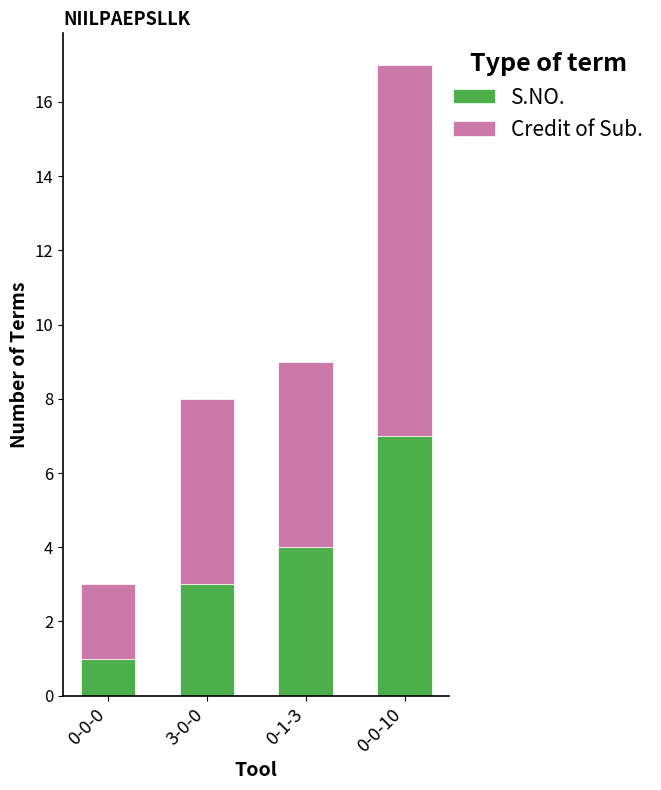

What is the sum of all S.NO. values?

15